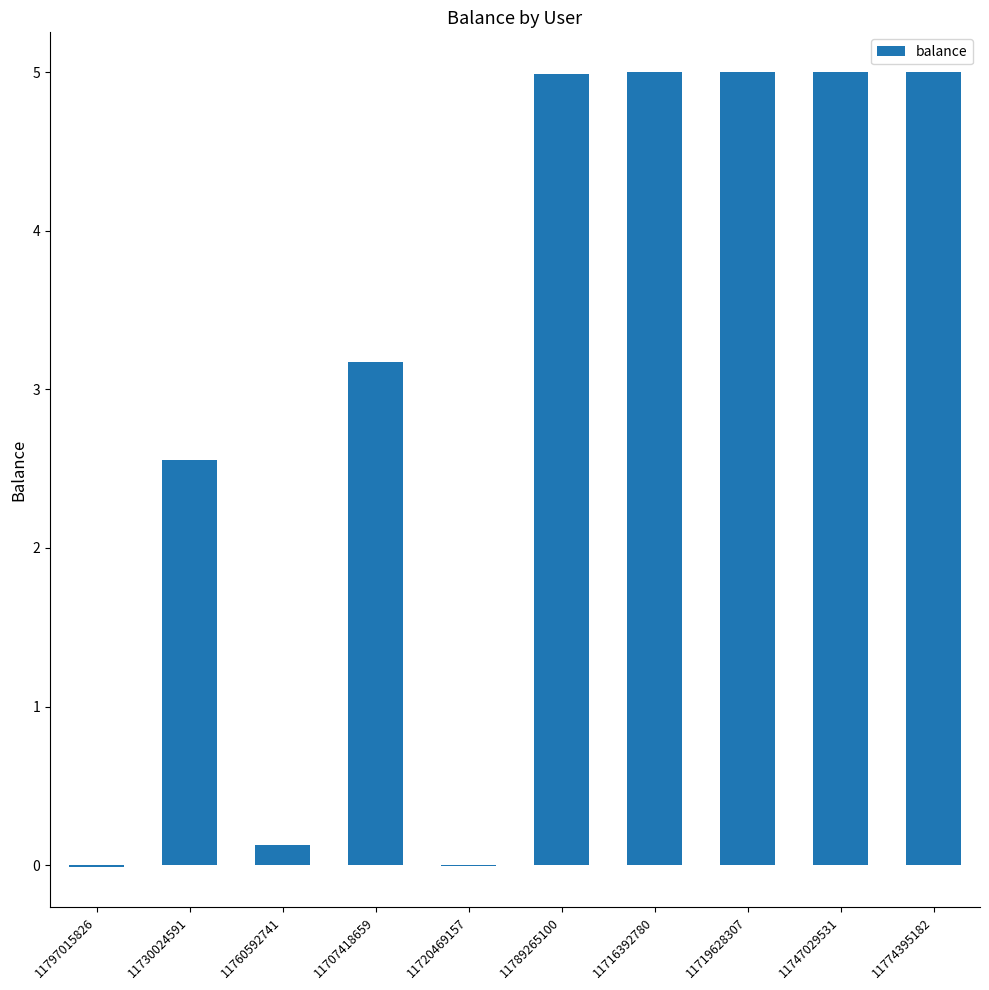

The value at 11716392780 is 5.0. True or false?

True